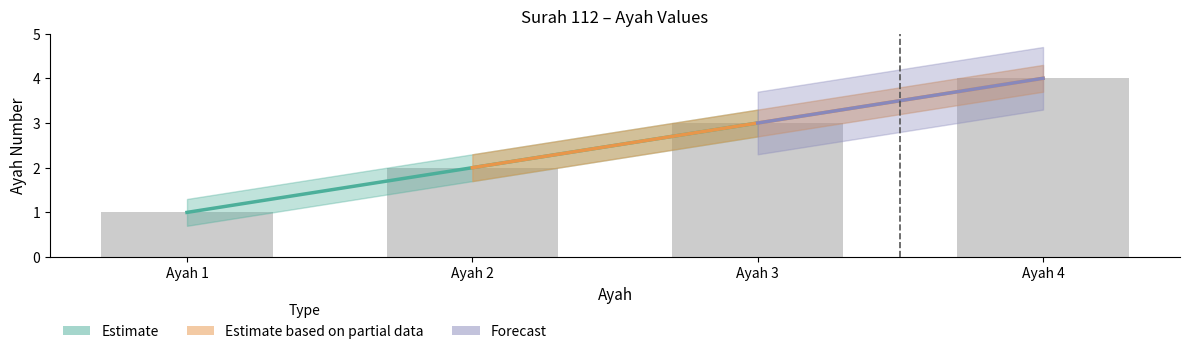

What is the value of the upper bar at the 3rd from the left?

3